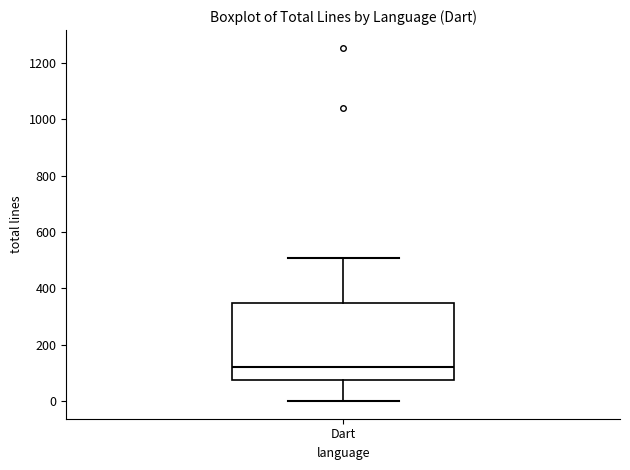

Read this box plot against the y-axis: the position of the median line, the range covered by the box, and the ends of both whiskers. The values are not printed on the chart, so give them approximately, as read against the axis.

median 120, box 80 to 360, whiskers 0 to 500